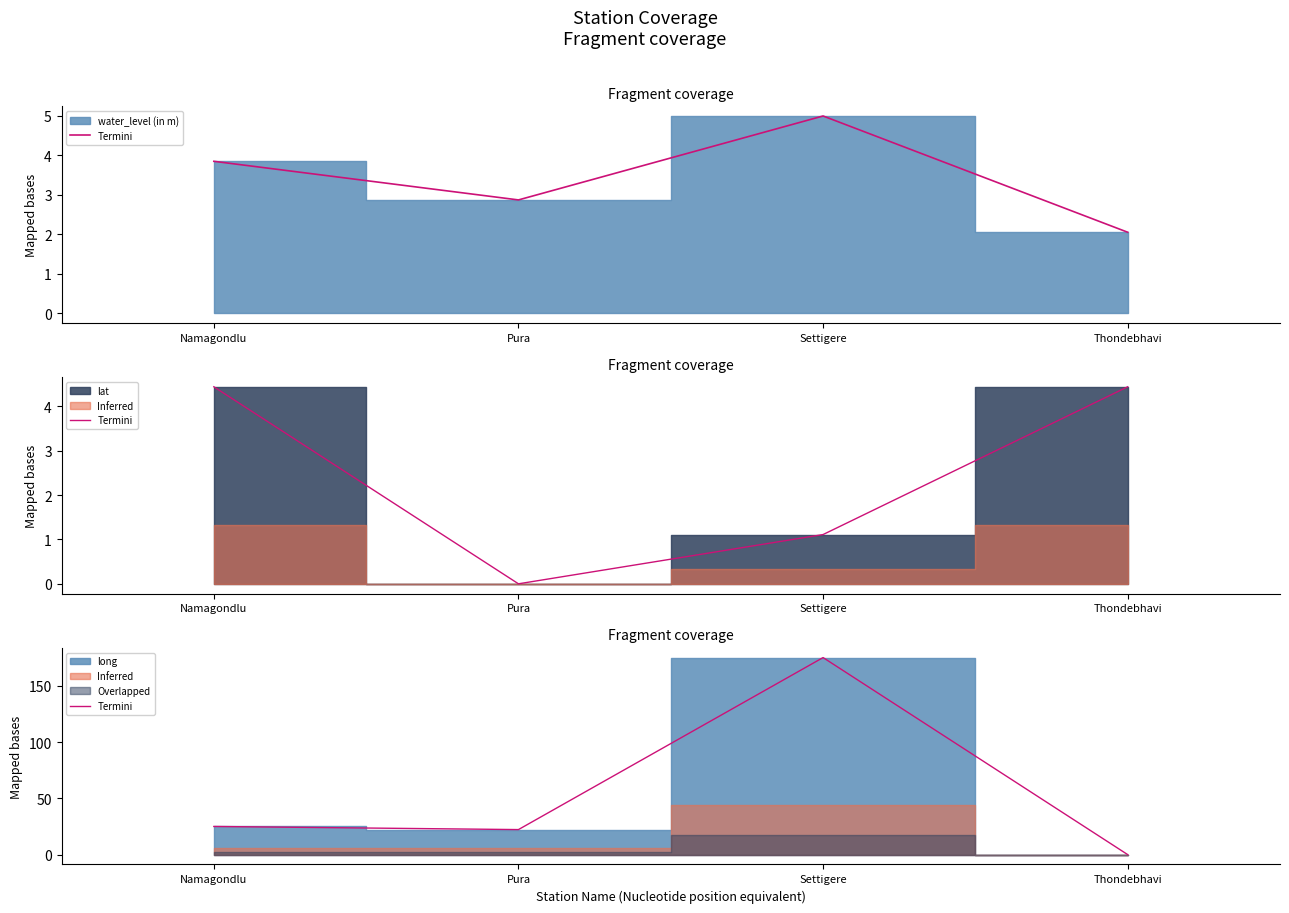

At which category does the data reach its first local valley?

Pura